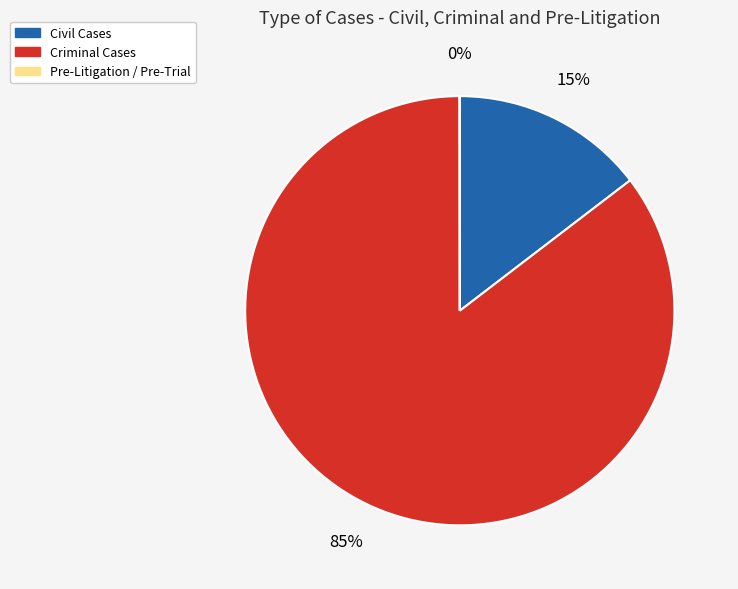

Which has a higher value, Civil Cases or Criminal Cases?

Criminal Cases